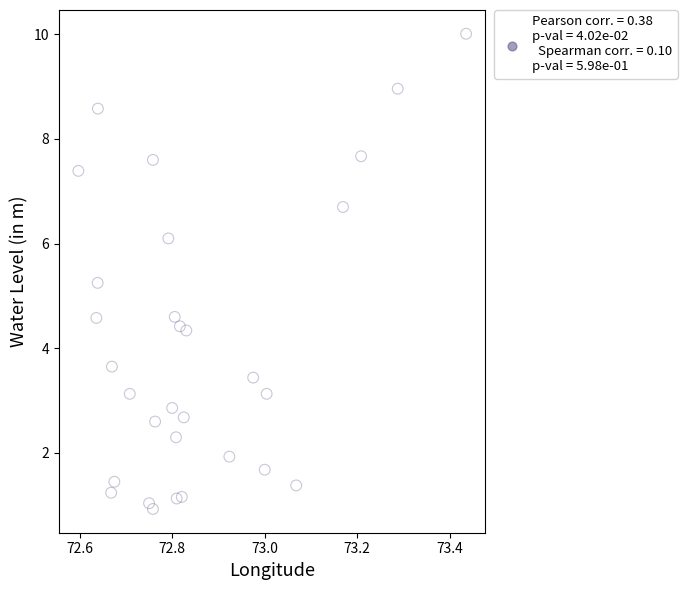

What is the range of X values (max minus min)?

0.8